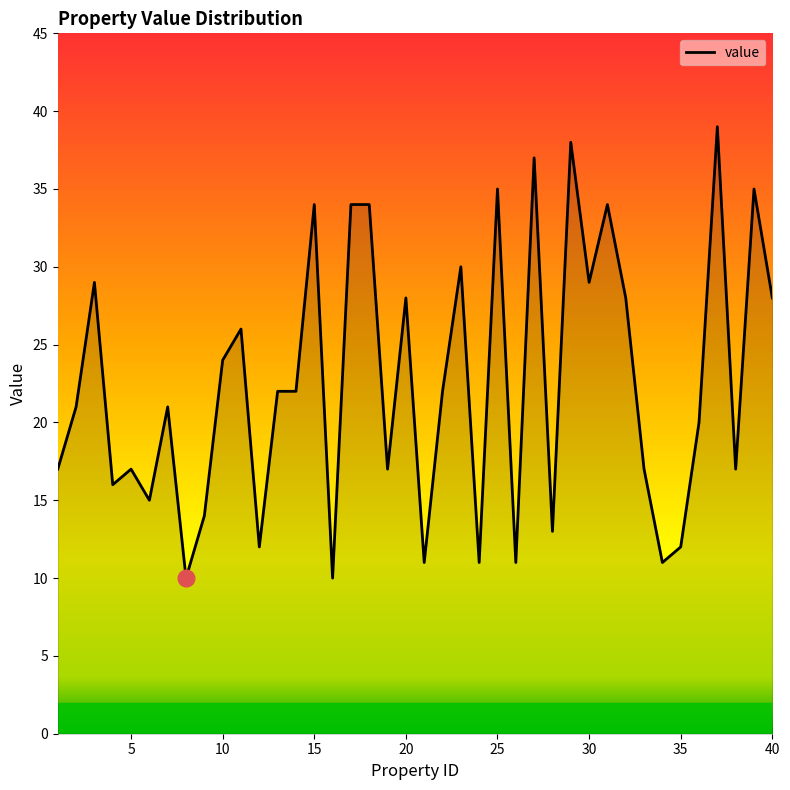

At which category does the data reach its first local valley?

4